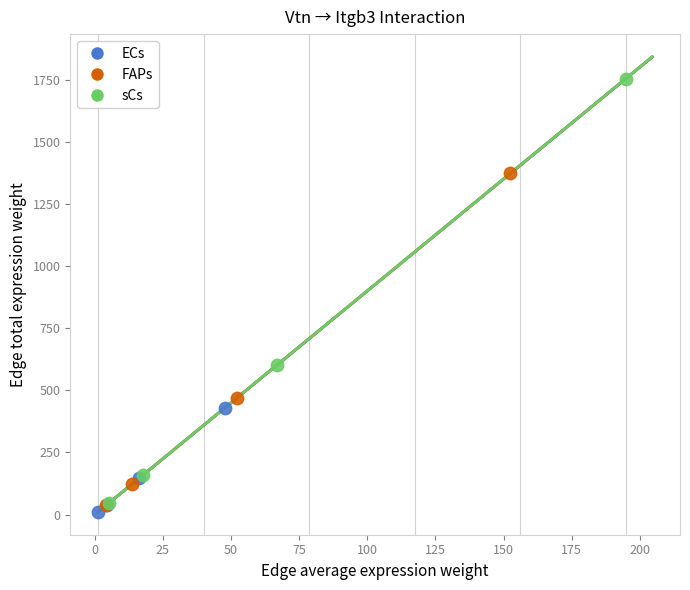

What are all the series names shown in the legend?

ECs, FAPs, sCs